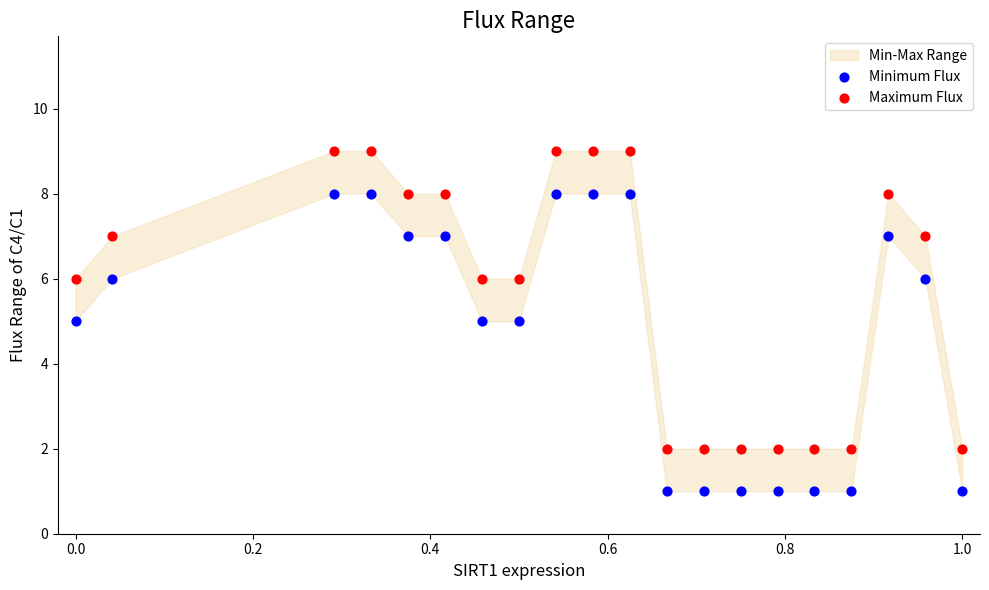

Which series reaches the maximum Y coordinate?

Maximum Flux